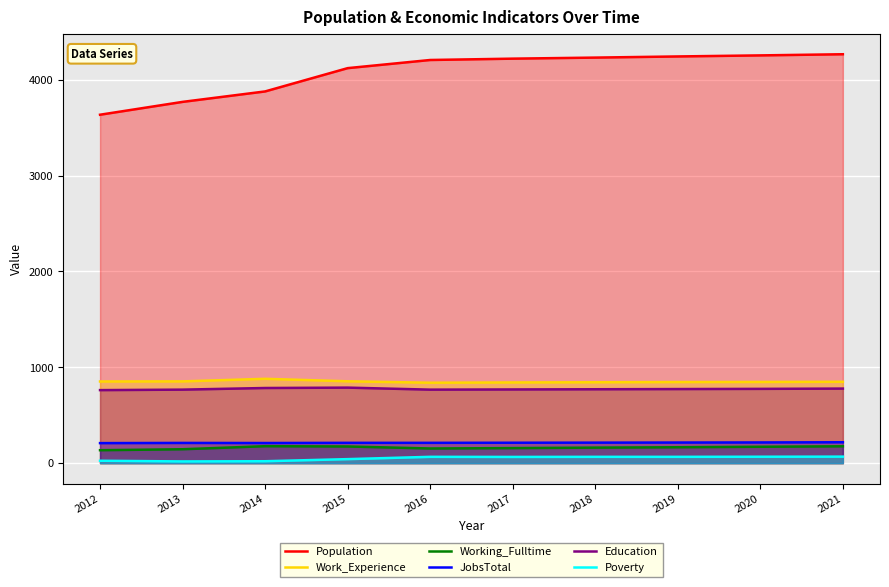

True or false: Working_Fulltime and JobsTotal cross at least once.

False